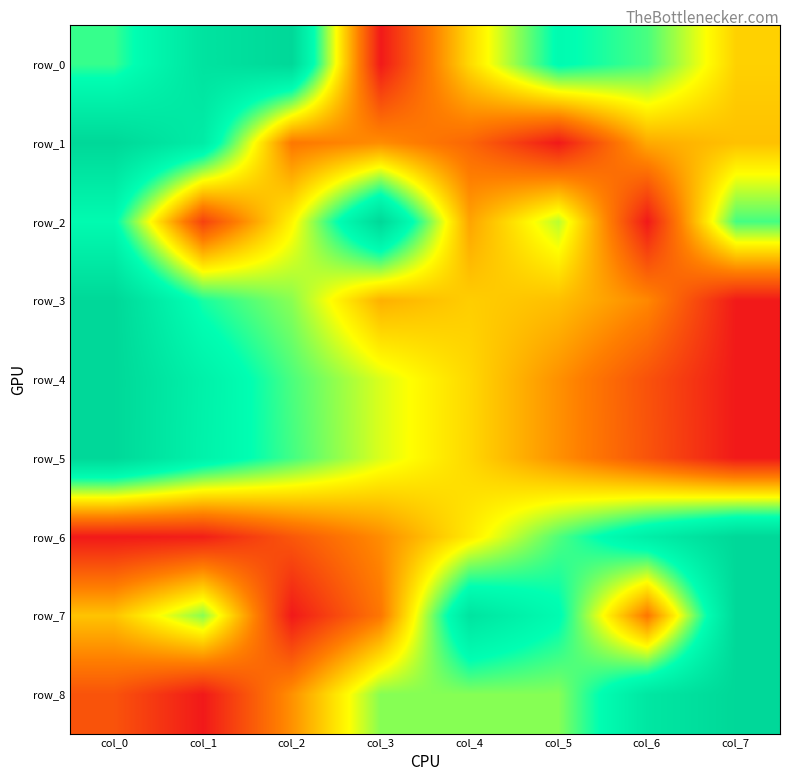

Which series changed the most between col_5 and col_6?

row_2